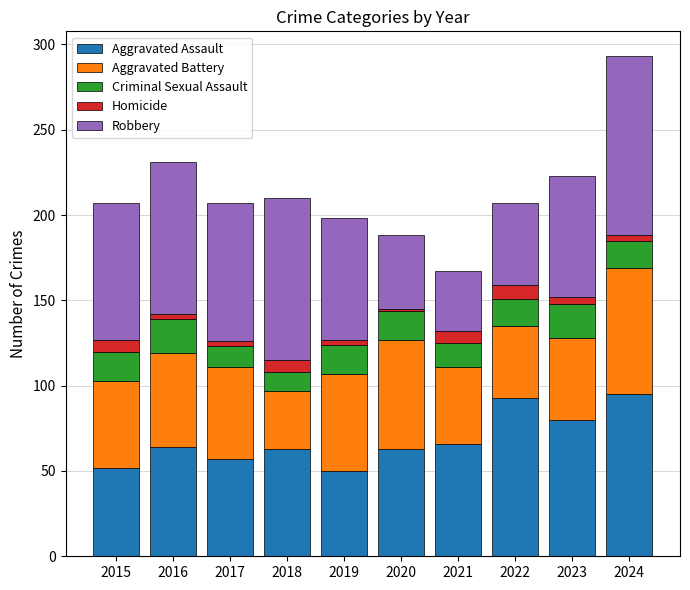

What are all the series names shown in the legend?

Aggravated Assault, Aggravated Battery, Criminal Sexual Assault, Homicide, Robbery